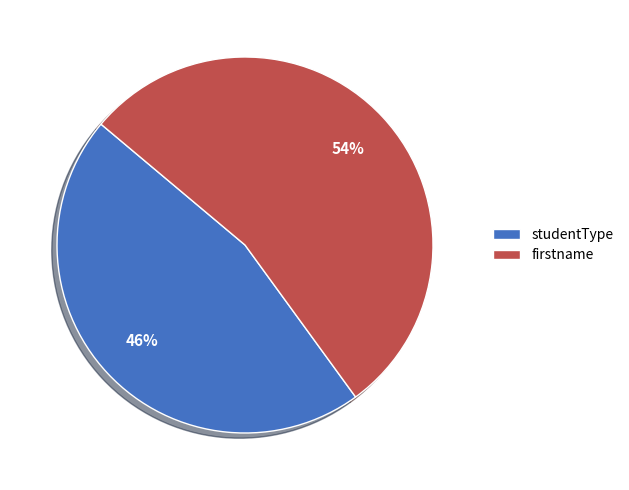

The studentType slice represents 56% of the pie. True or false?

False